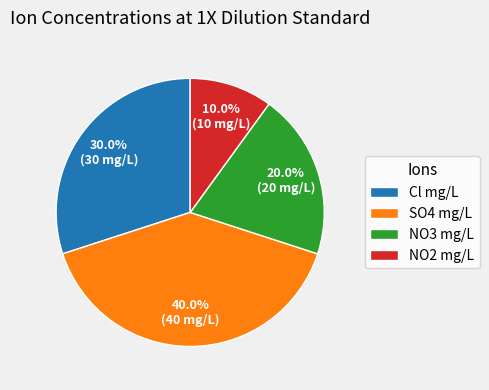

Which has a higher value, Cl mg/L or NO3 mg/L?

Cl mg/L